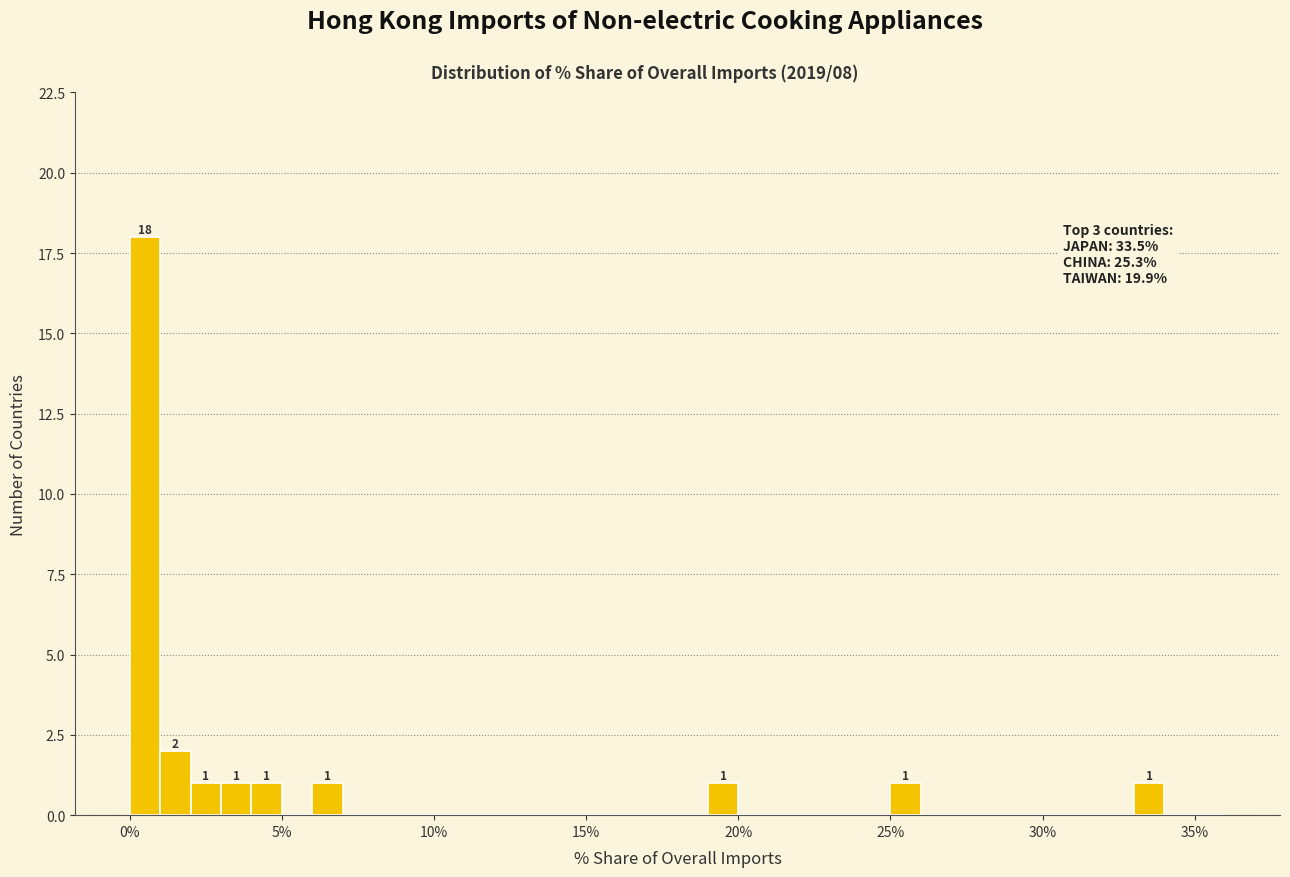

Around what value on the x-axis is the tallest bar? Give the approximate position of its centre, as read against the axis.

0.5